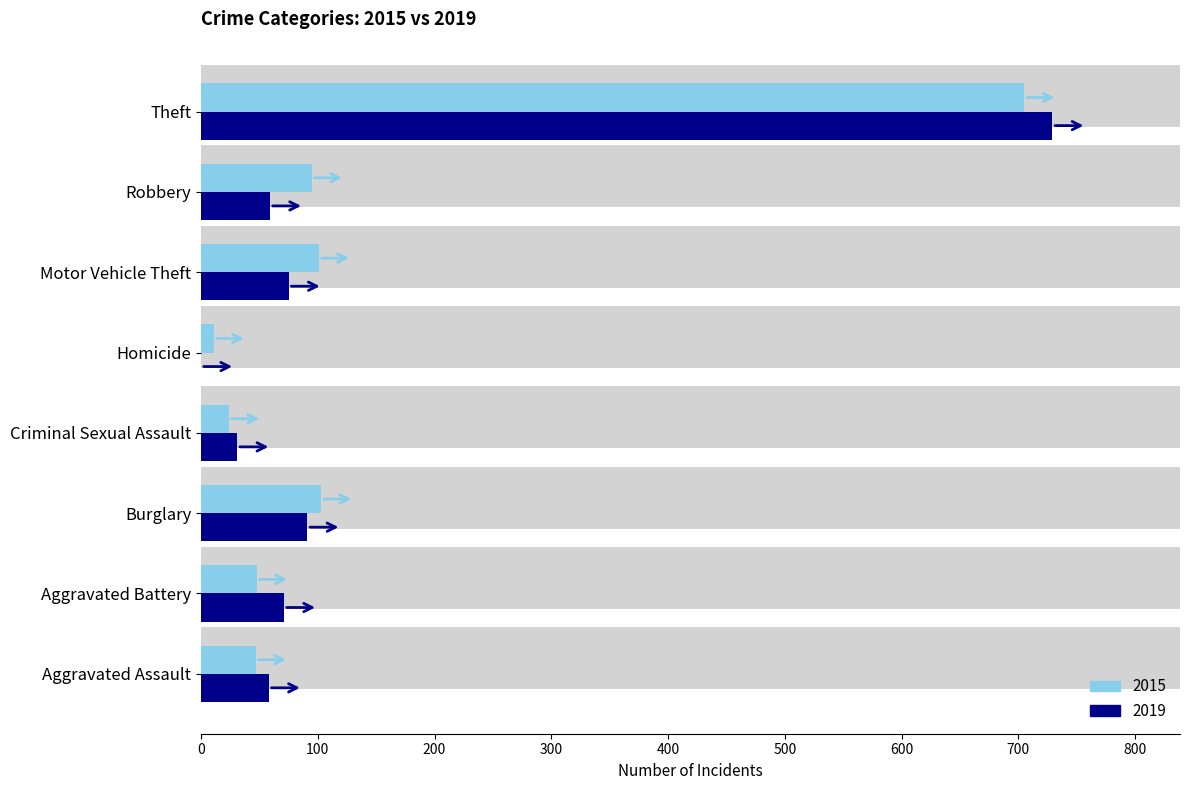

What is the difference between the 2015 values at Theft and Motor Vehicle Theft?

604